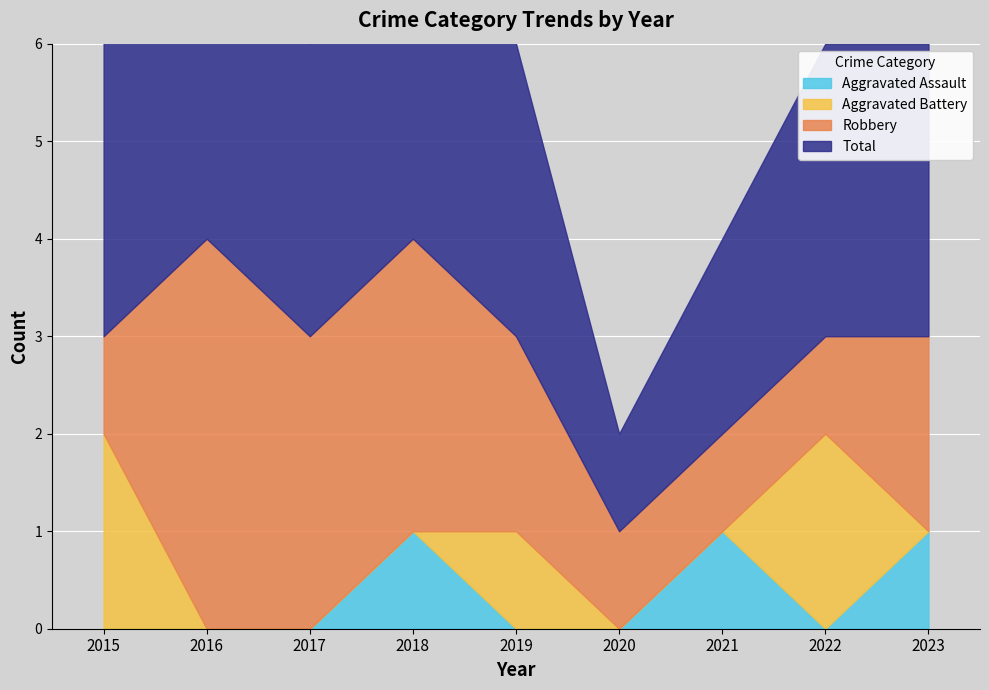

What is the sum of all Aggravated Assault values?

3